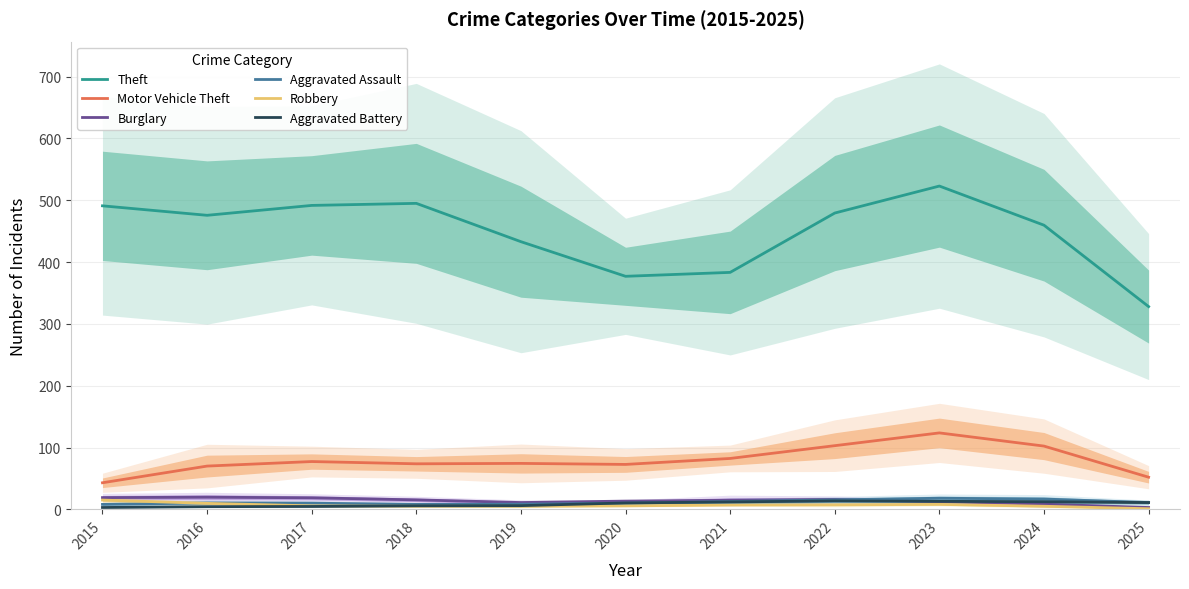

What is the total value across all series at 2025?

406.0